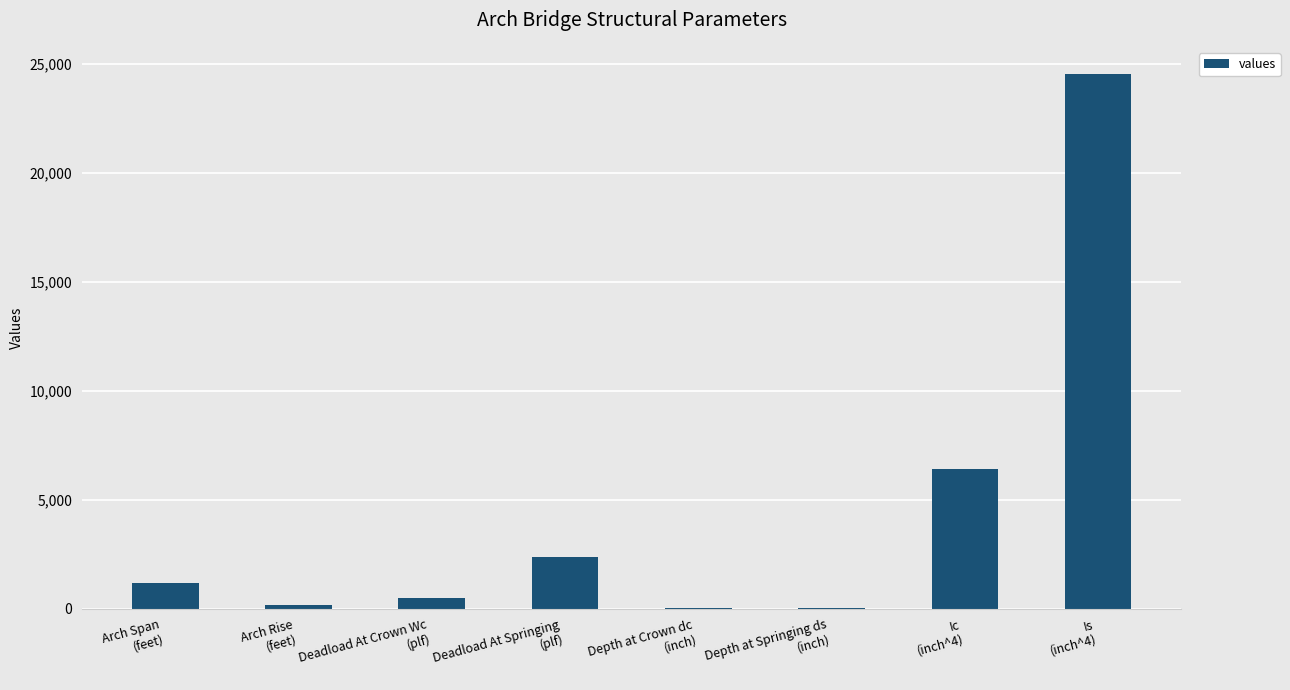

What is the sum of all values?

35260